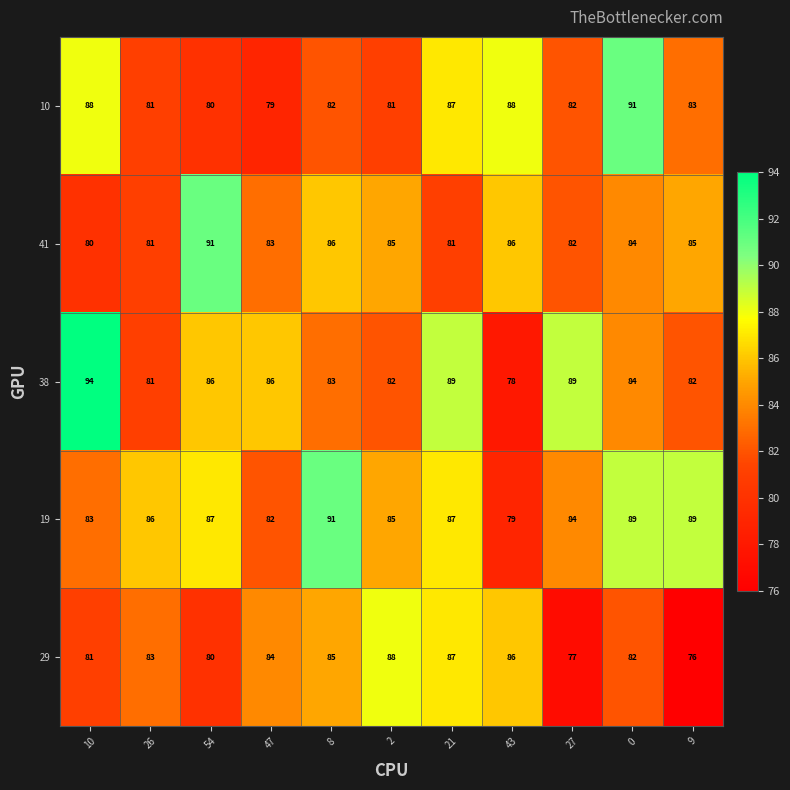

What is the spread (max minus min) of values at 8?

9